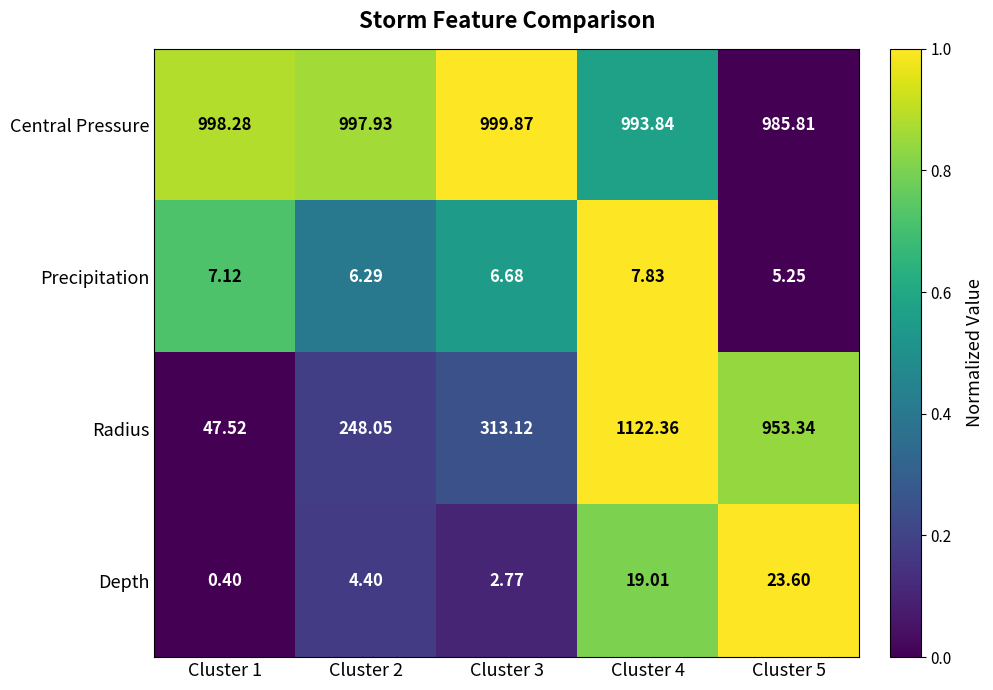

Rank the series by their maximum value, from lowest to highest.

Precipitation, Depth, Central Pressure, Radius